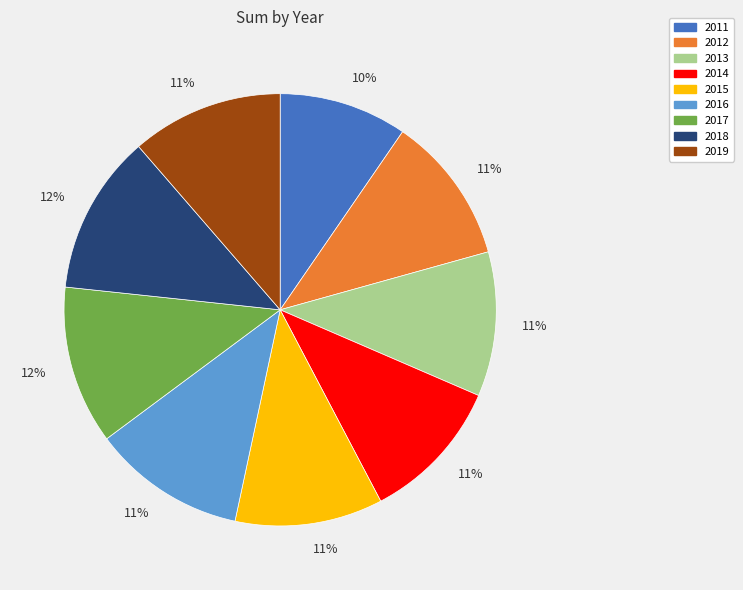

Is there a majority slice in this chart?

No